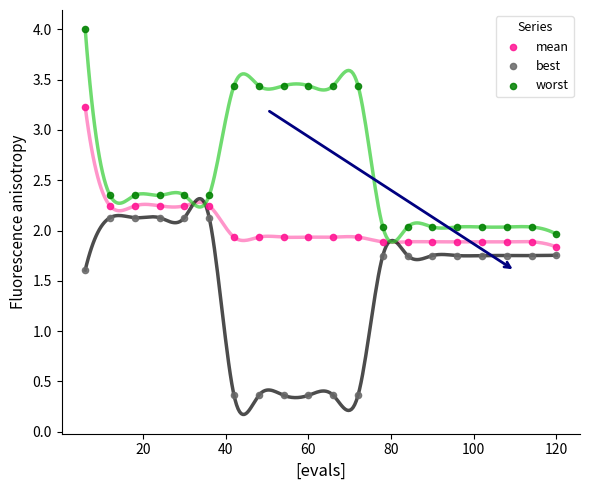

Which series has the largest Y range (max minus min)?

worst